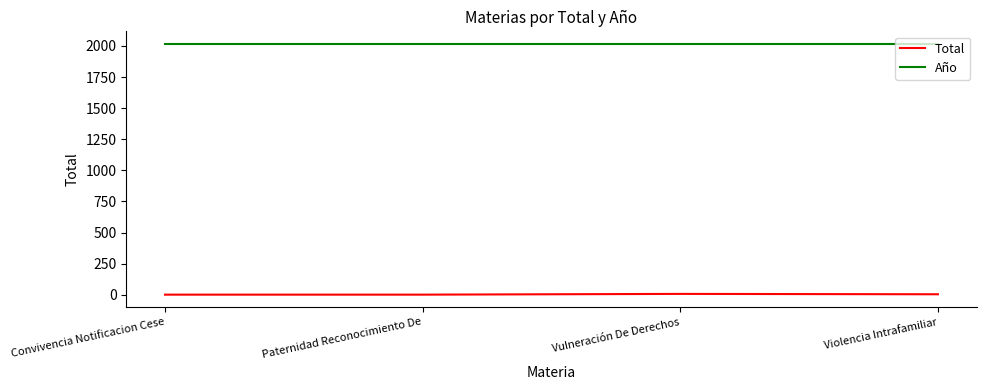

Which series has the largest total across all categories?

Año